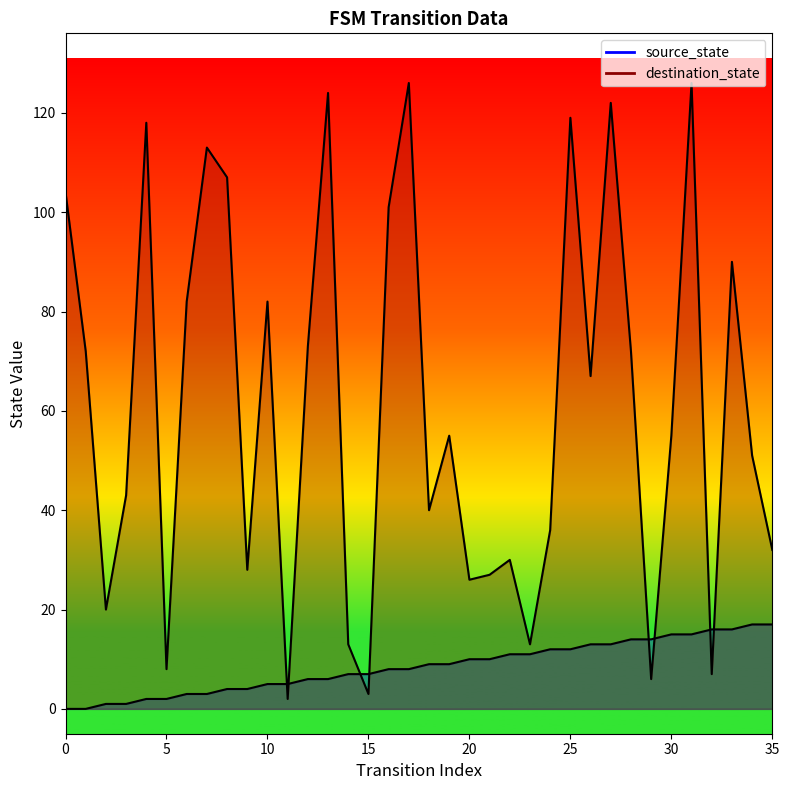

Count the number of categories in the chart.

36